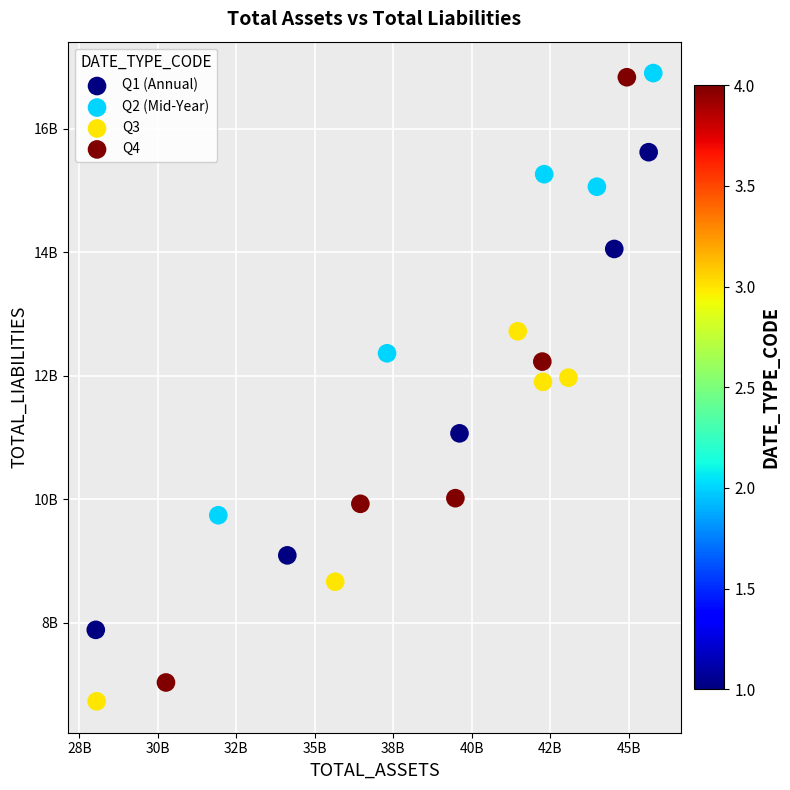

Which series has the largest Y range (max minus min)?

Q4